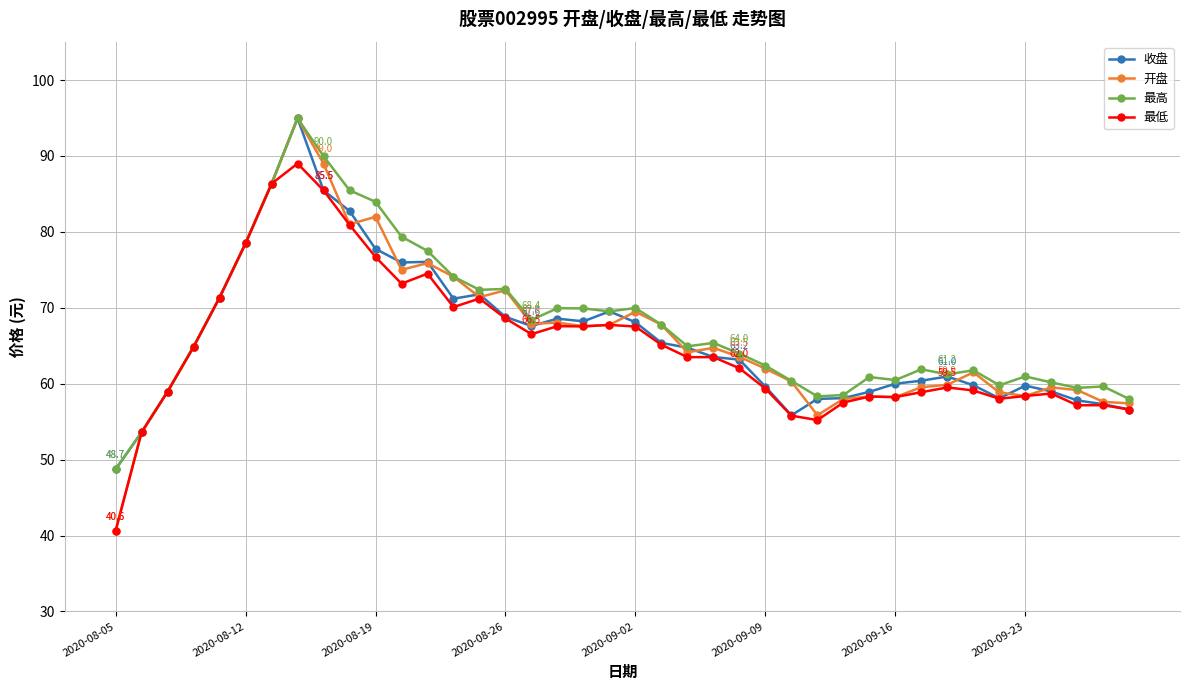

Which series ends up on top after the final intersection of 收盘 and 开盘?

开盘